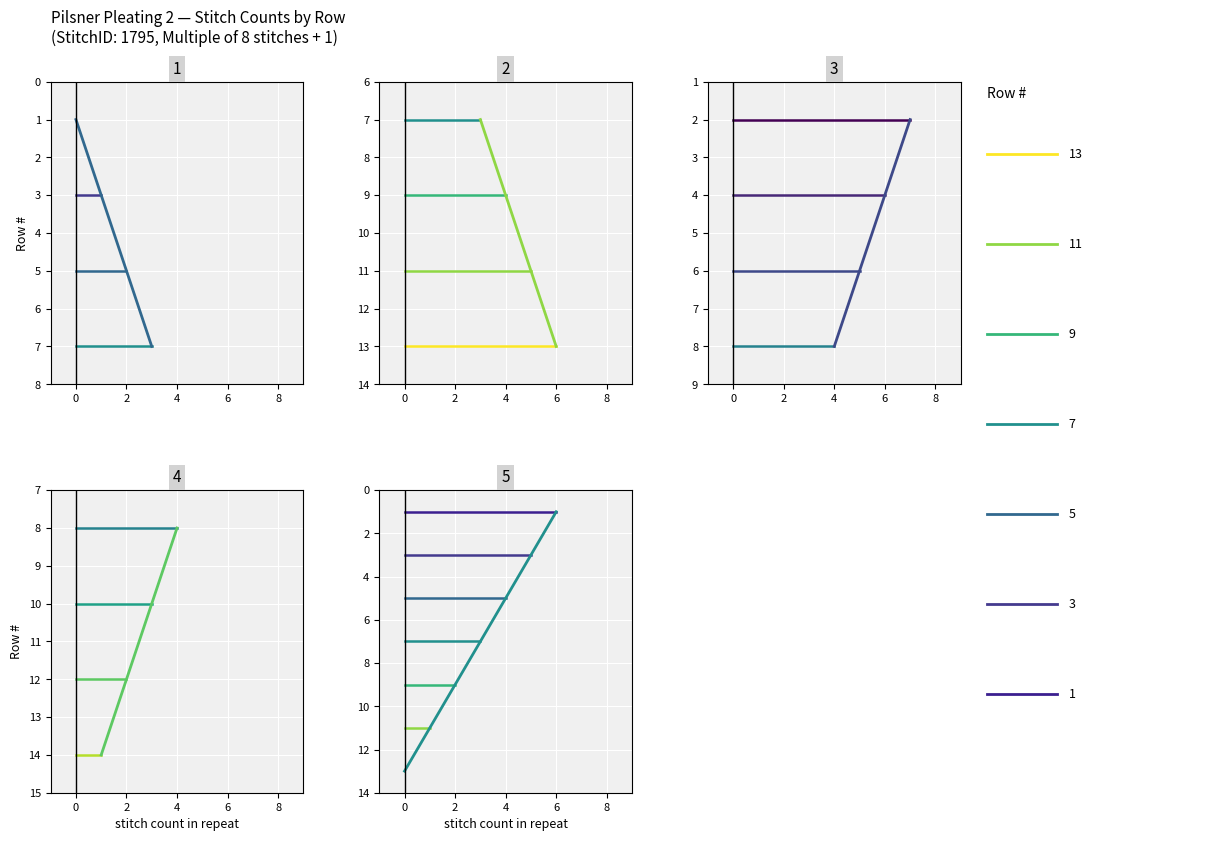

True or false: there are more than 0 points higher than both neighbors.

False